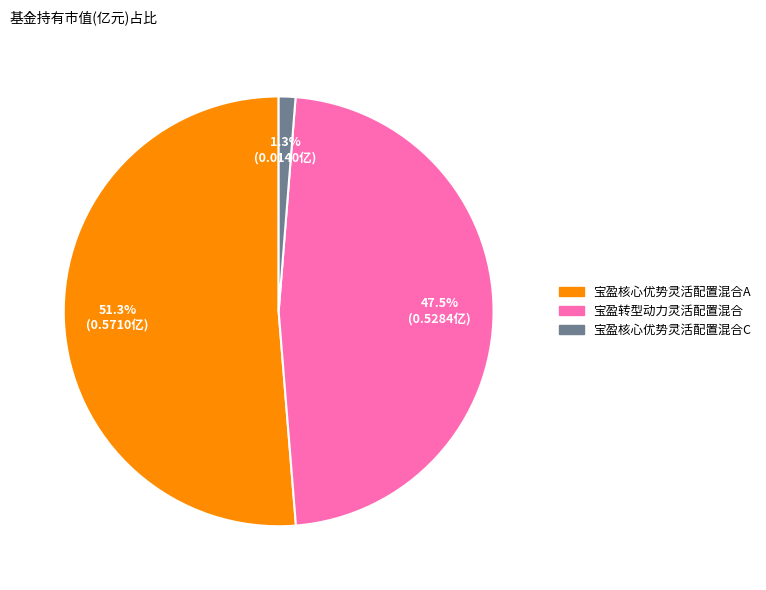

To the nearest percent, what percentage of the pie is 宝盈核心优势灵活配置混合A?

51%